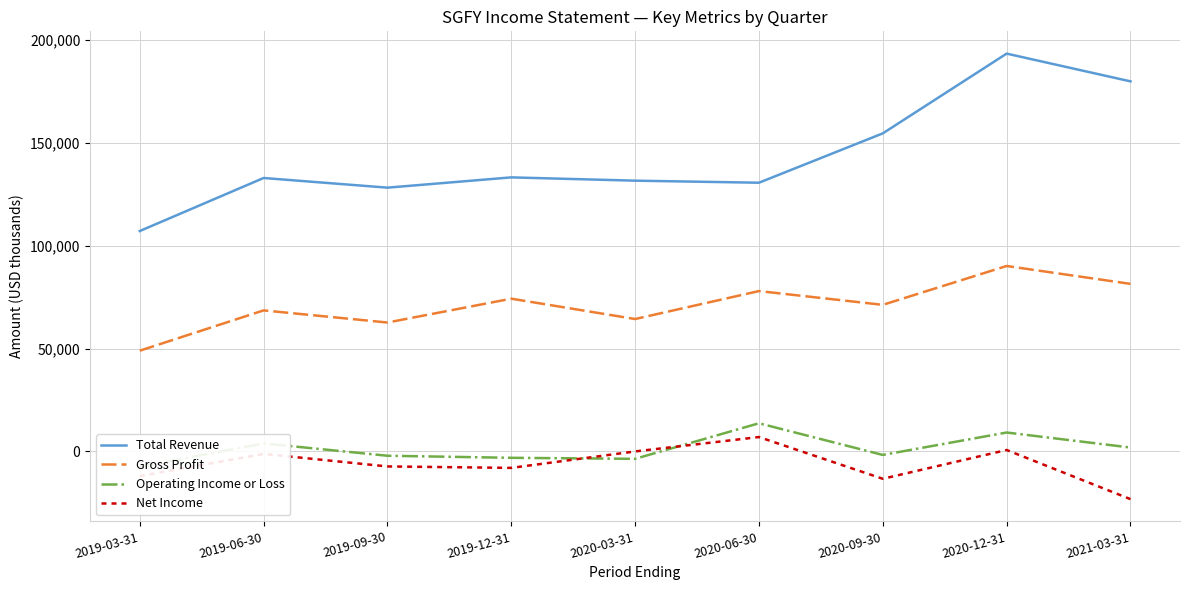

True or false: Total Revenue and Gross Profit intersect in this chart.

False